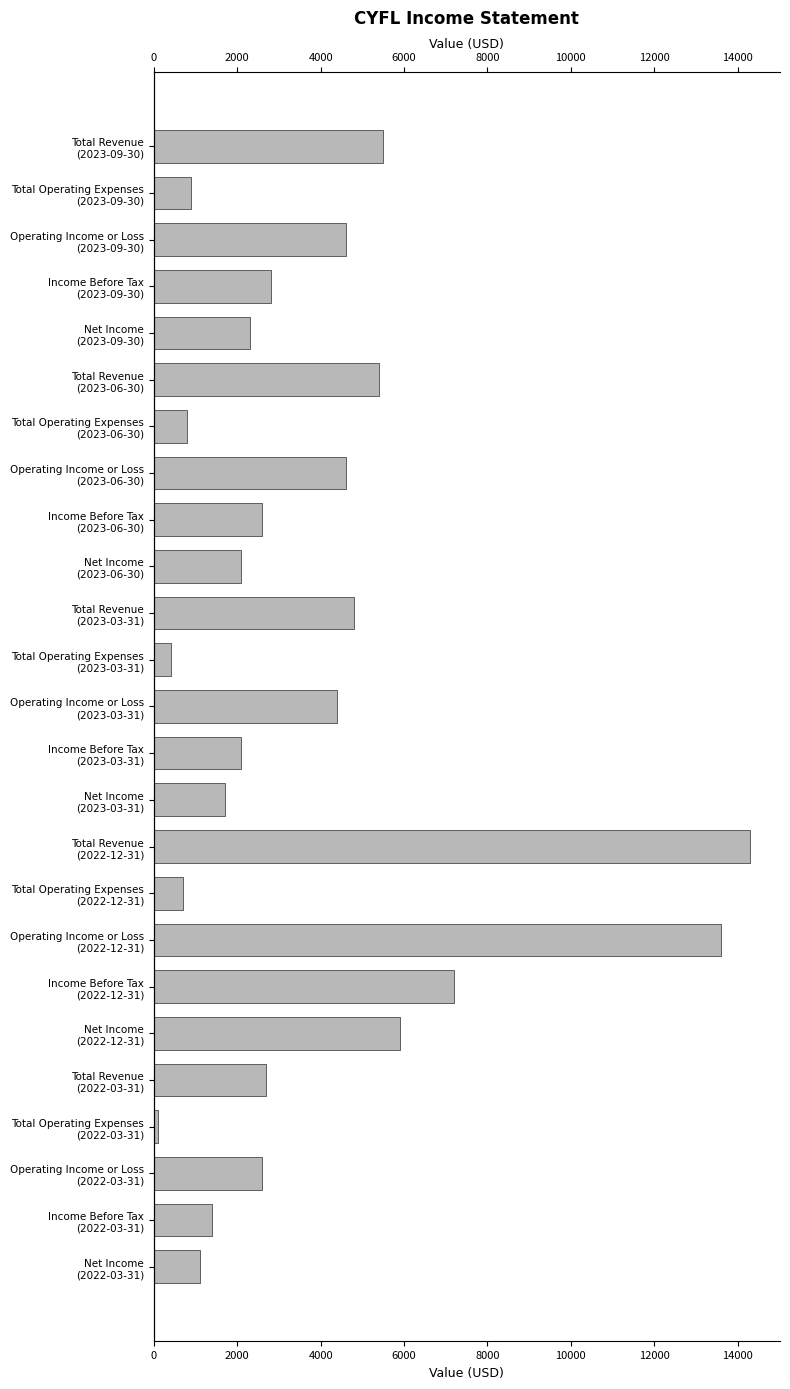

Which has a higher value, Total Operating Expenses (2023-03-31) or Operating Income or Loss (2022-12-31)?

Operating Income or Loss (2022-12-31)